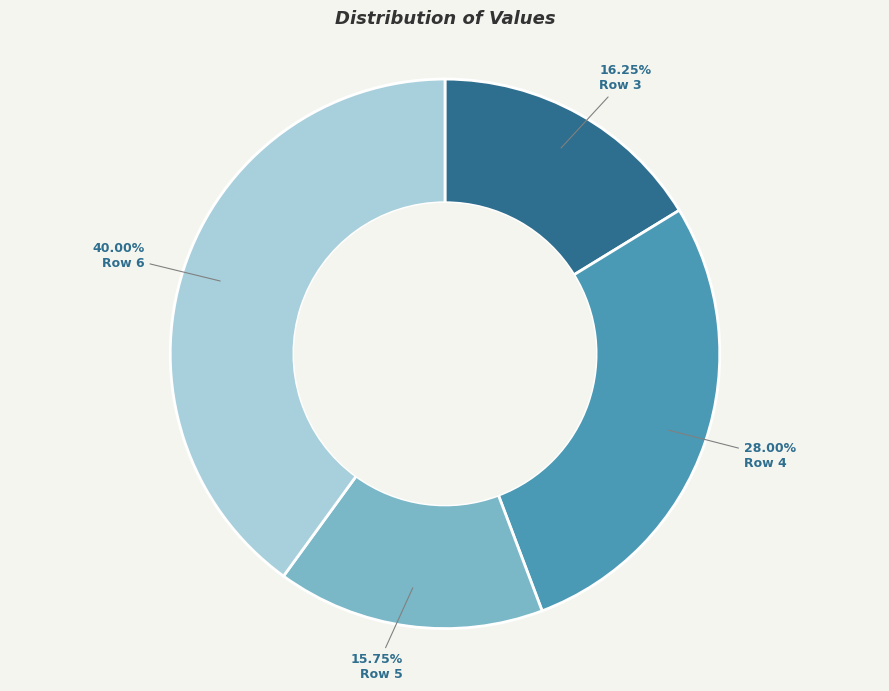

Do Row 3 and Row 6 together represent more than half of the pie?

Yes